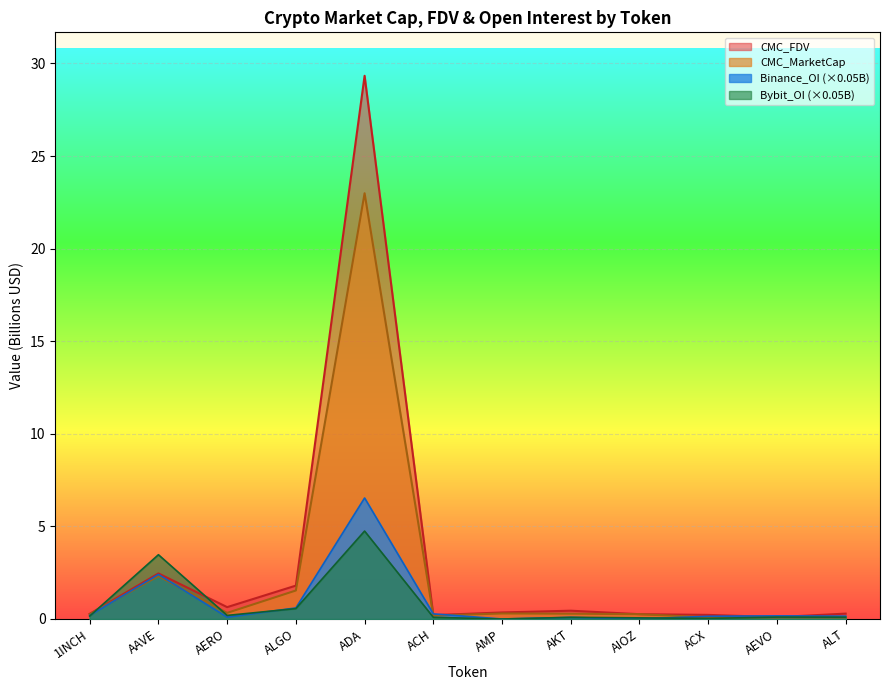

What is the greatest value displayed?

29.3